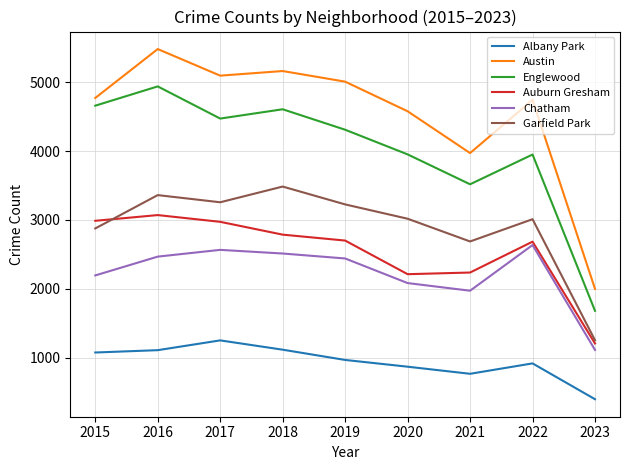

Is it true that Chatham equals 1308 at 2017?

False